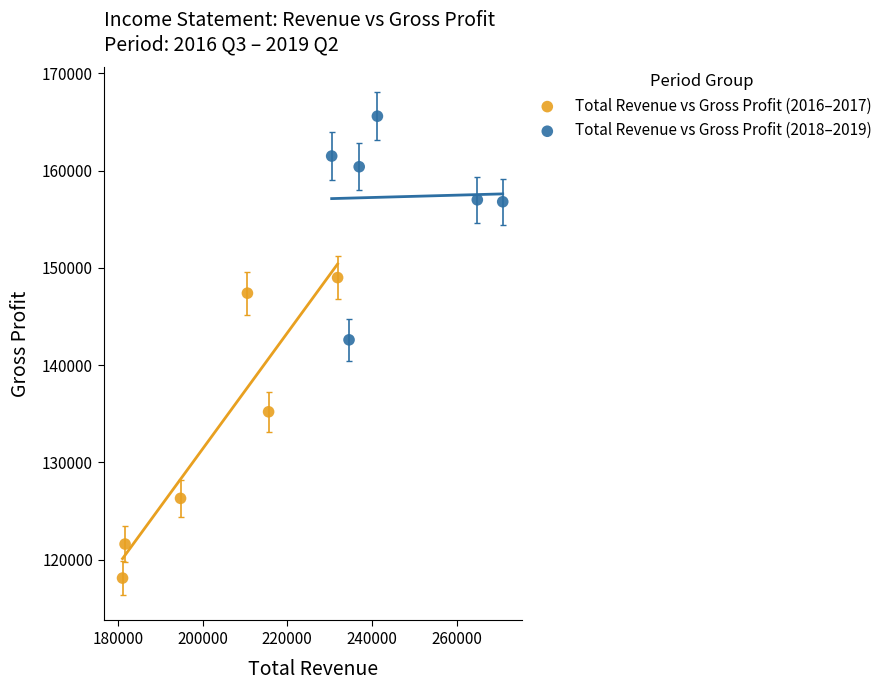

Which series has the widest spread of Y values?

Total Revenue vs Gross Profit (2016–2017)